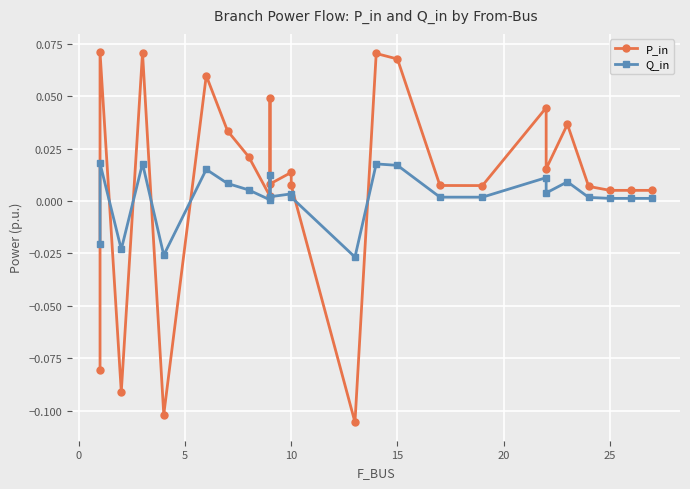

True or false: Q_in has a value of 0.0 at 10.

False